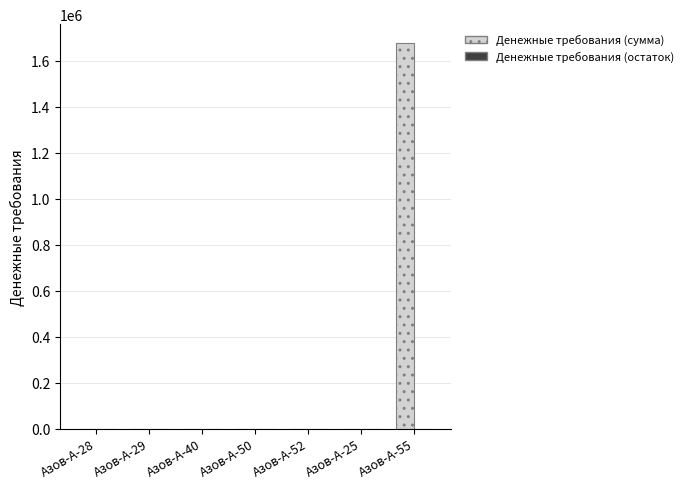

Which label corresponds to the largest value in the chart?

Азов-А-55